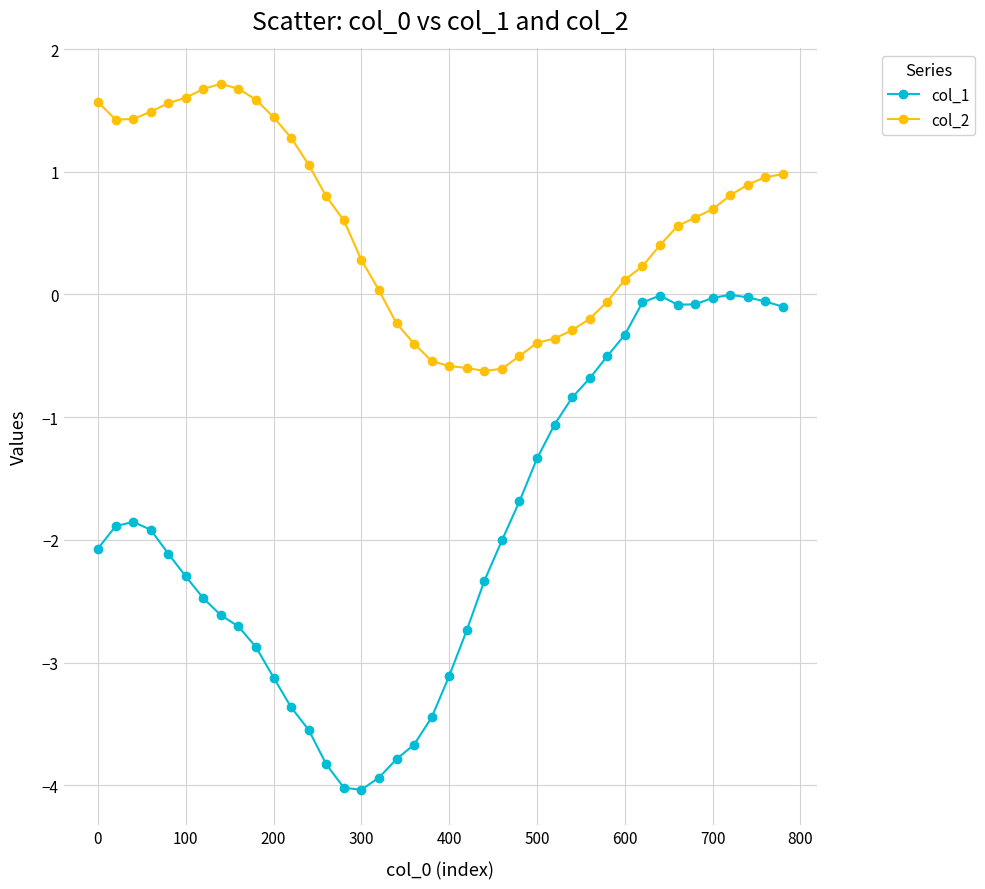

What is the value of the col_1 point at the 27th from the left?

-1.1